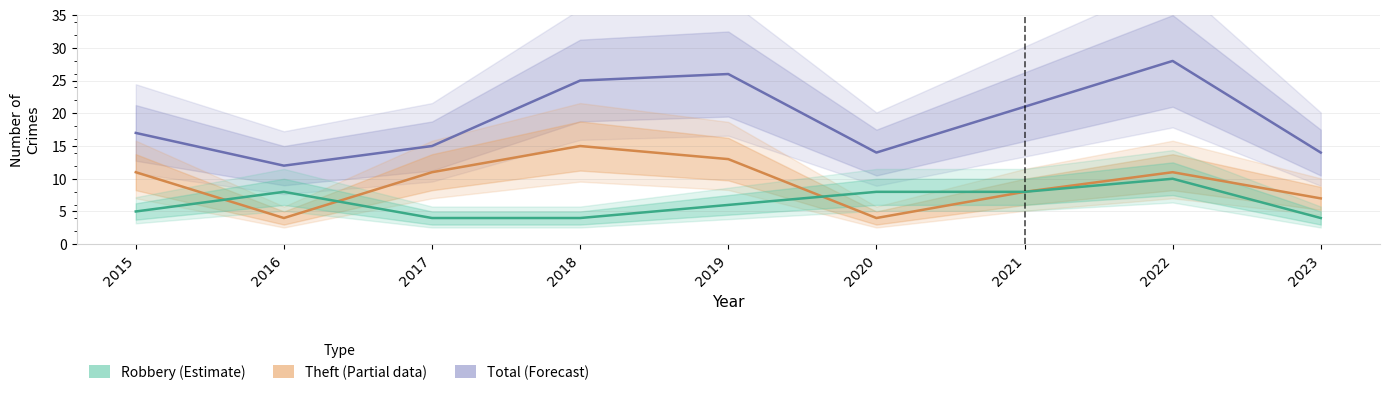

Is it true that Theft equals 7 at 2020?

False